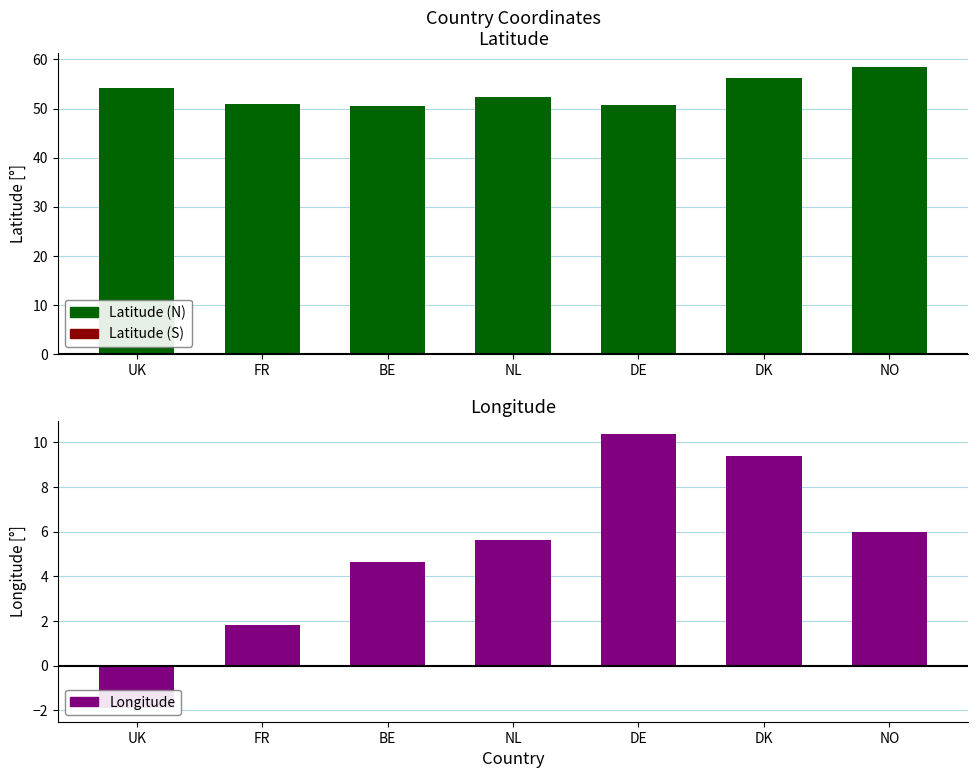

How many distinct data groups are displayed?

2